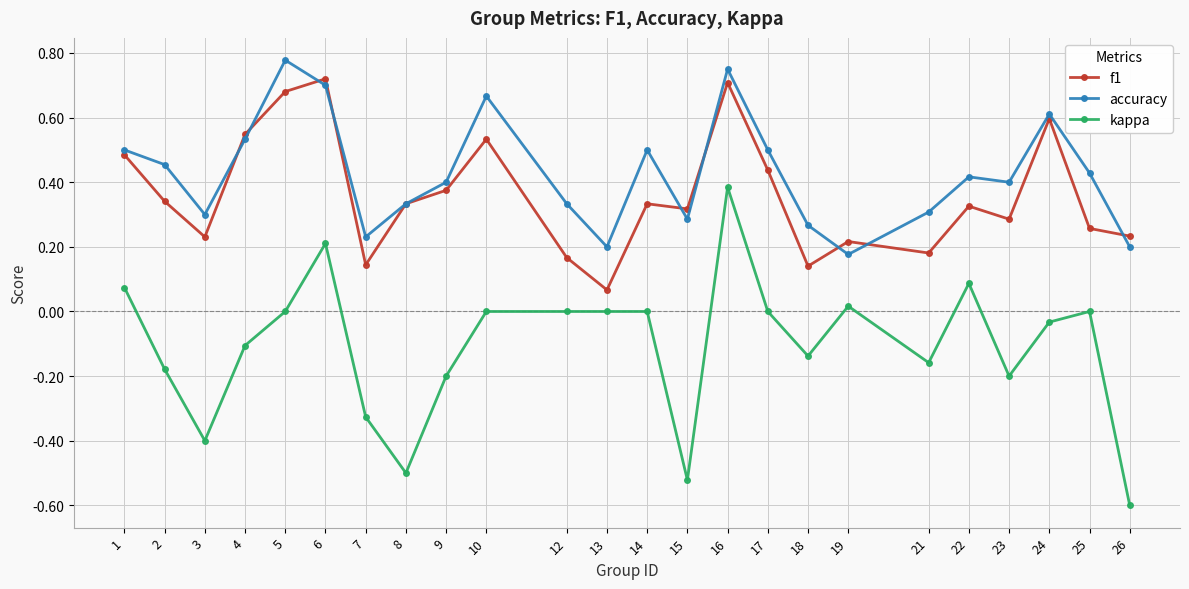

How many categories are shown in the chart?

24